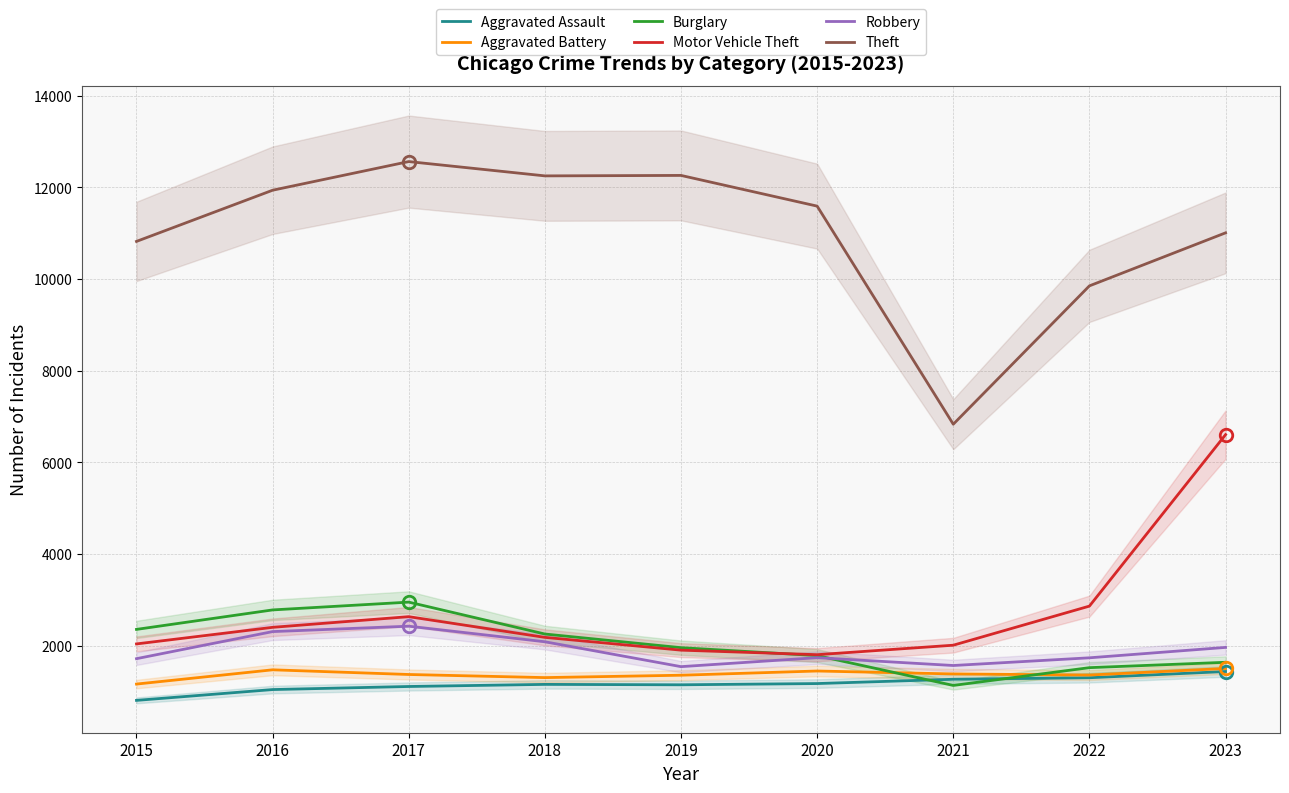

What is the value of the Motor Vehicle Theft point at the 1st from the left?

2037